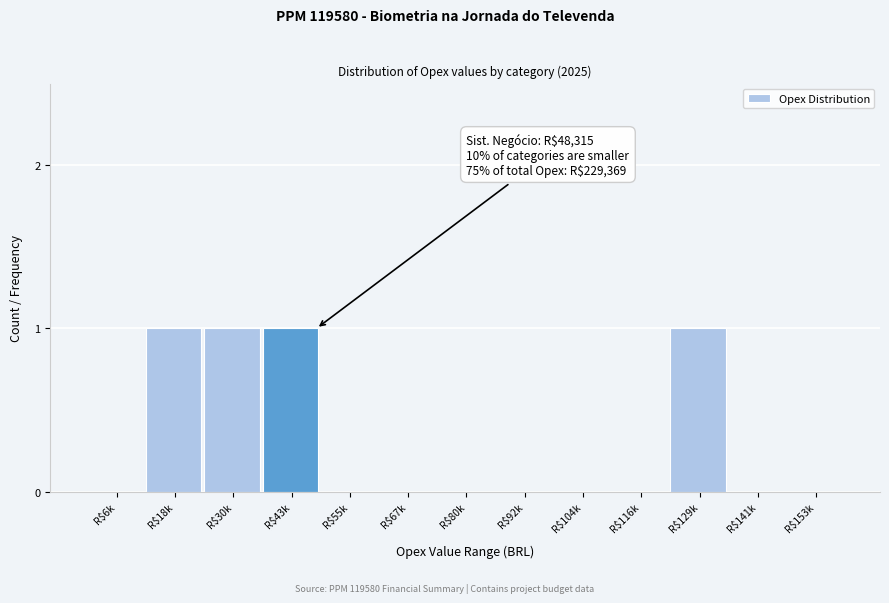

True or false: the data shows 1 at R$43k.

True